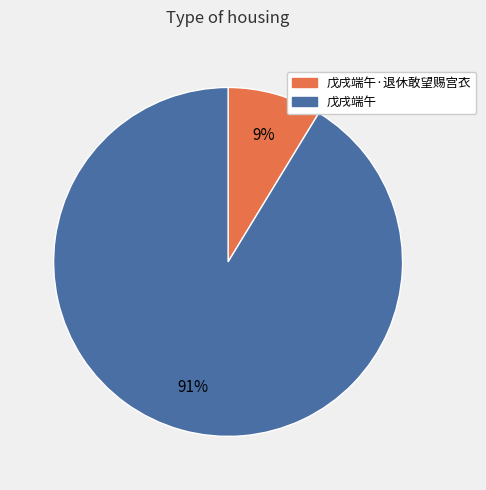

Is there any slice that represents more than half of the pie?

Yes